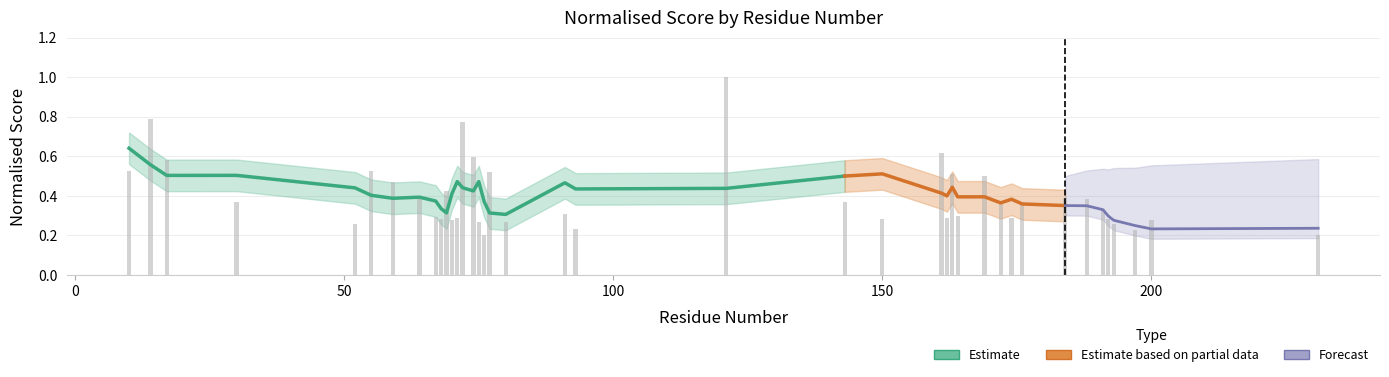

Does the chart contain stacked bars?

No